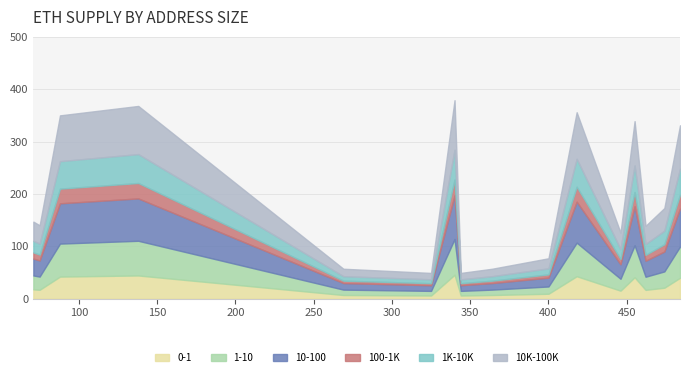

Approximately how many times larger is the value at 474 compared to 138?

0.5